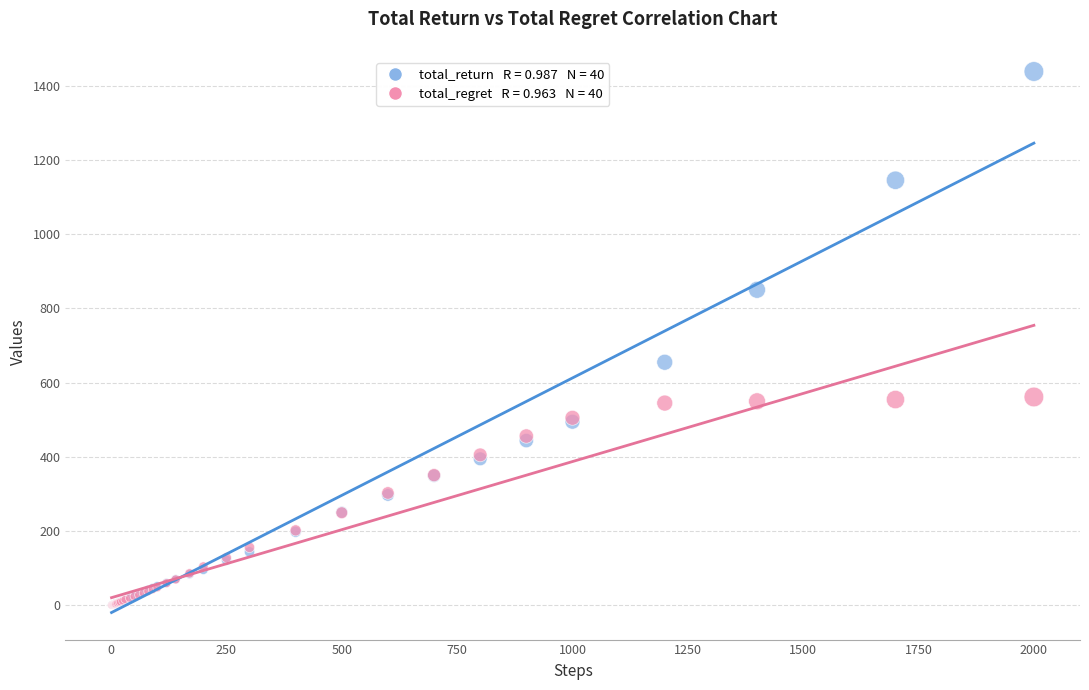

Across all series, what Y value is closest to 719?

655.0